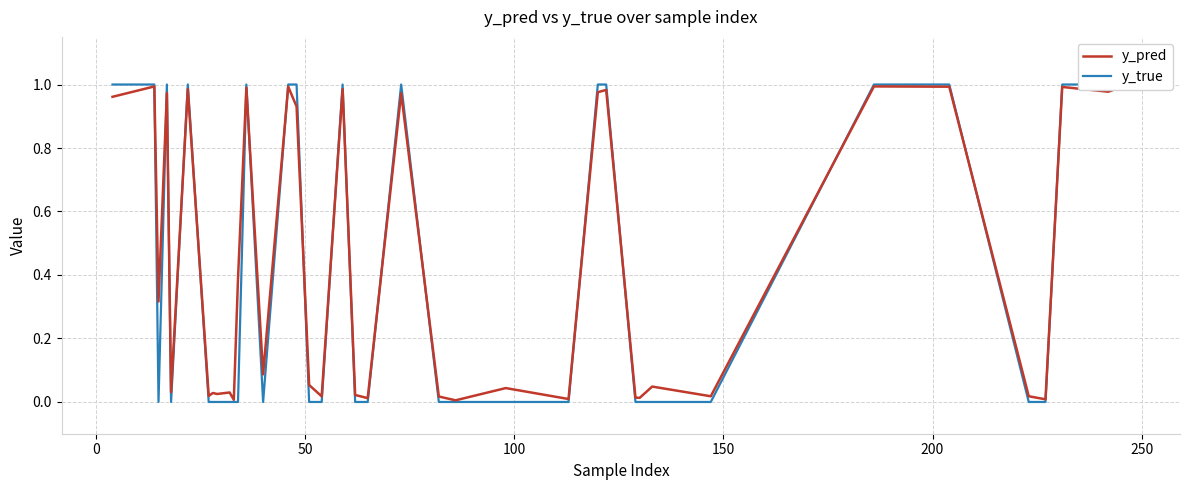

What is the difference between the second highest and second lowest values in the y_true series?

1.0